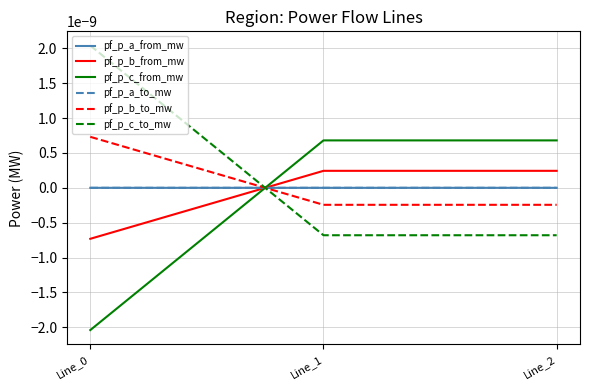

Which label corresponds to the smallest value in the chart?

Line_0